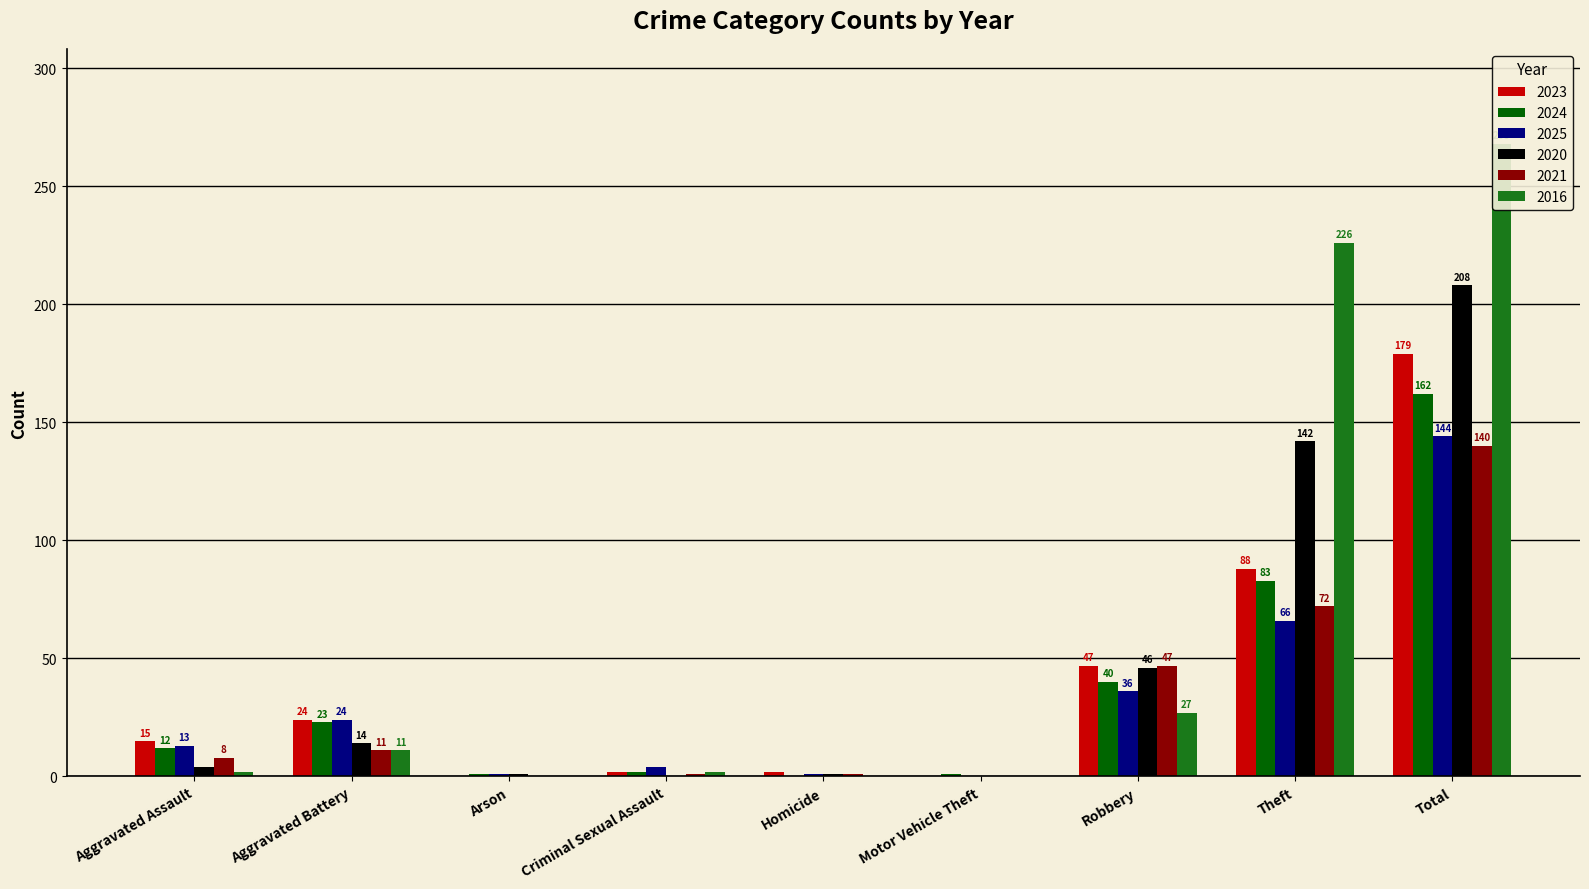

At how many categories does at least one series exceed 151?

2